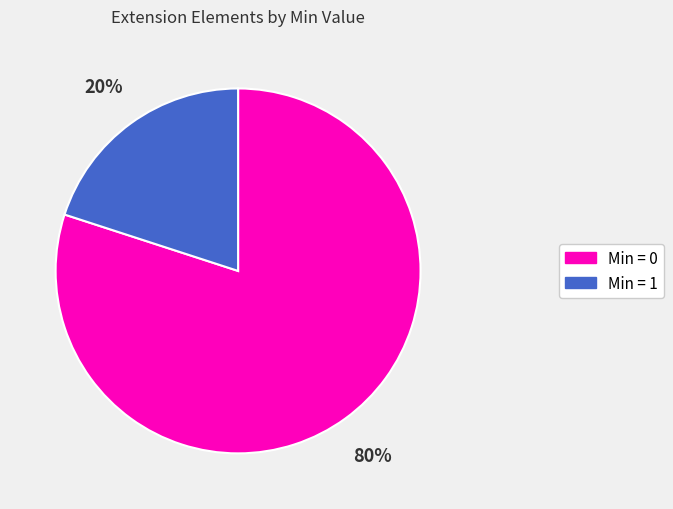

To the nearest percent, what is the average slice percentage?

50%